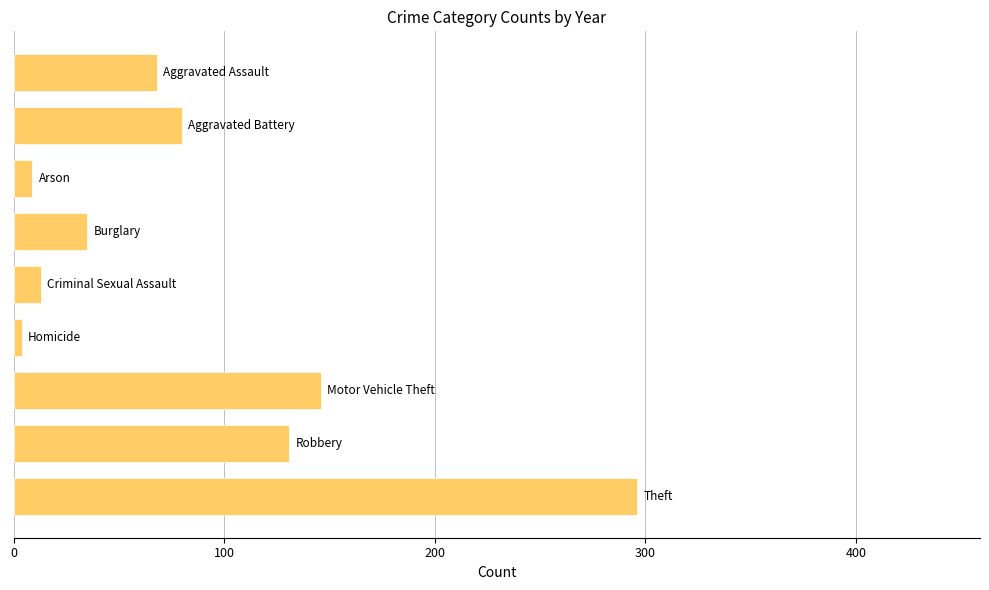

What is the maximum value shown in the chart?

296